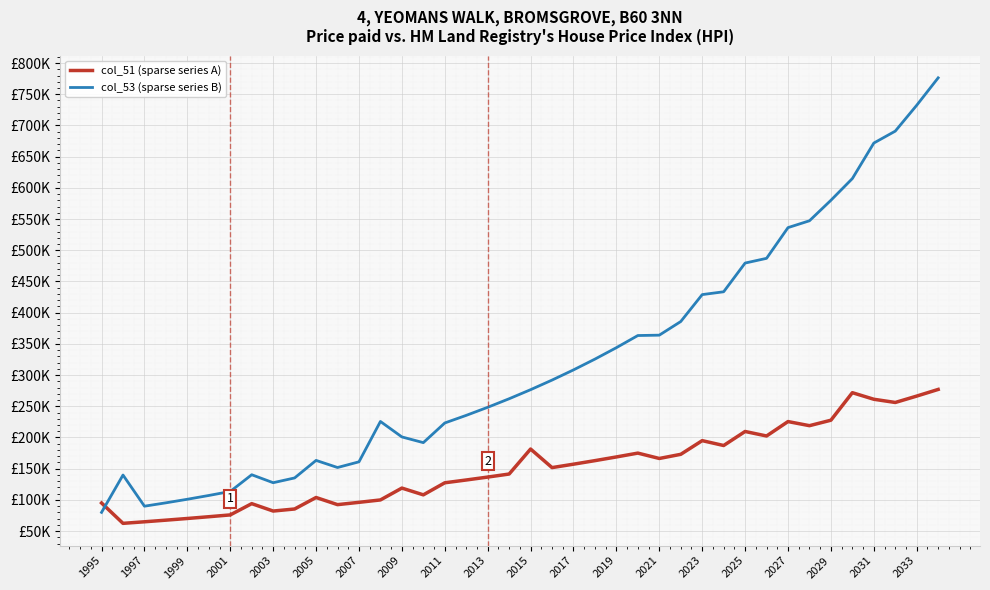

Does the chart have visible grid lines?

Yes